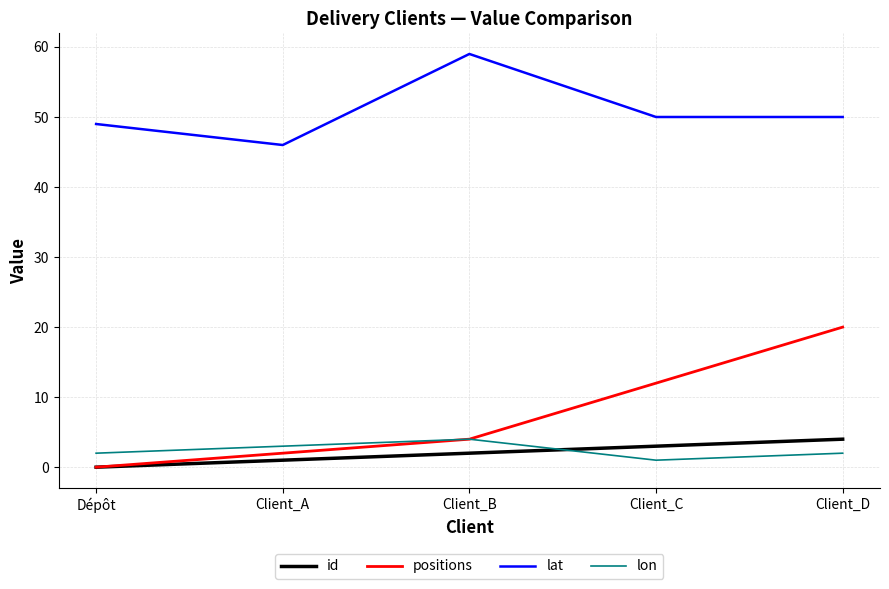

The id series shows 2 at Client_D. True or false?

False